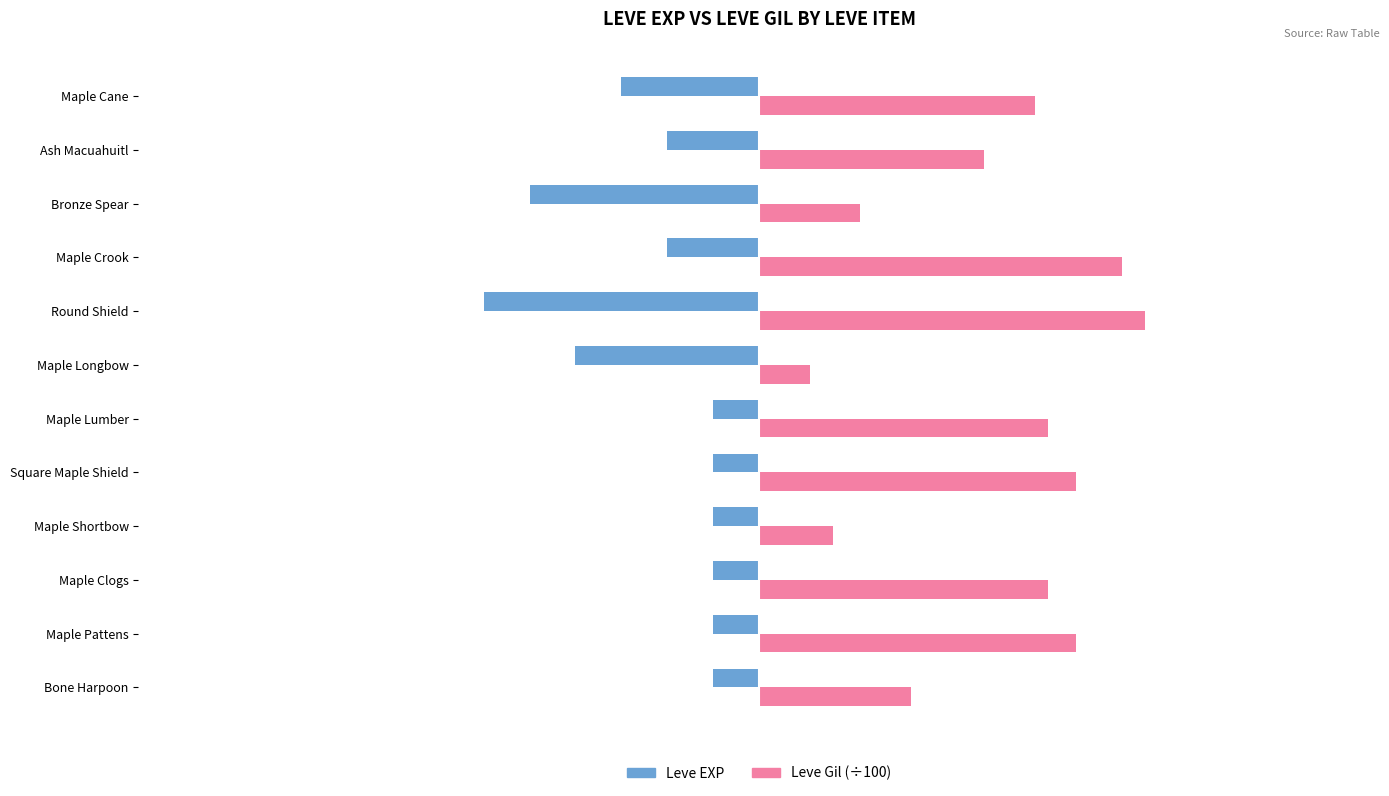

What is the maximum value shown in the chart?

8.4